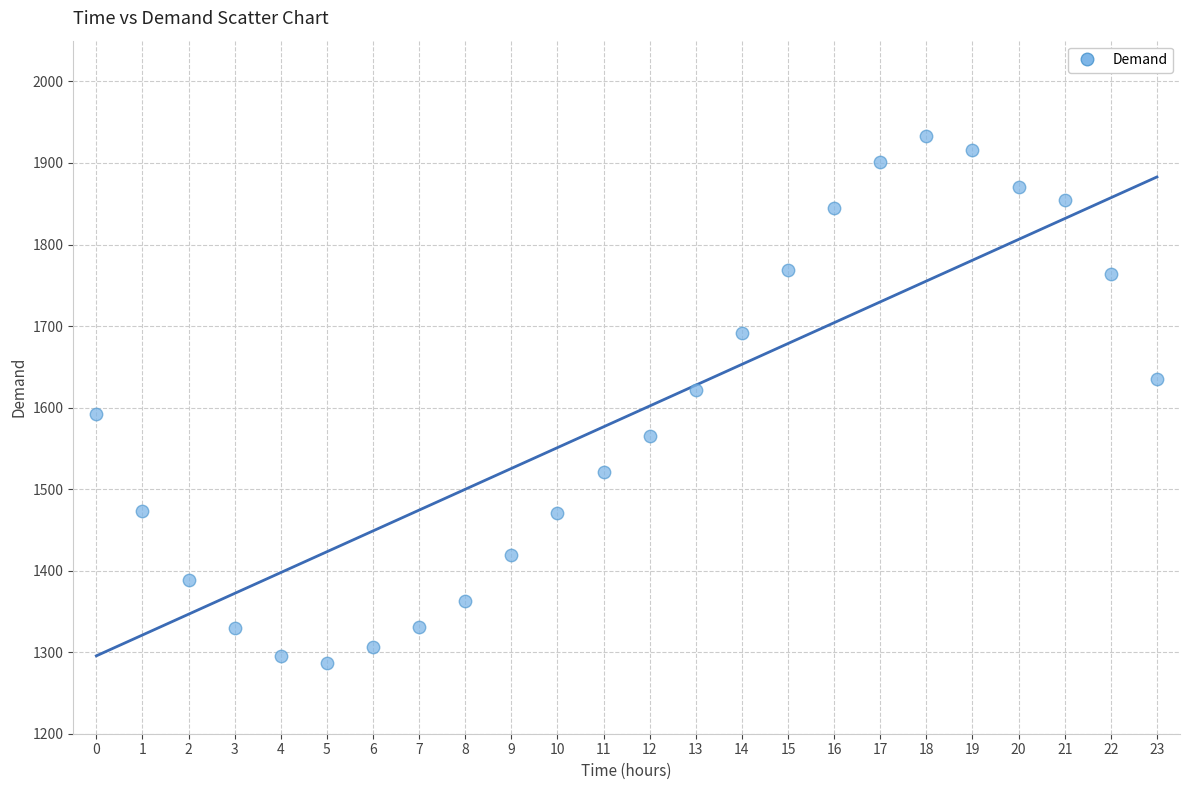

What is the range of Y values (max minus min)?

646.7